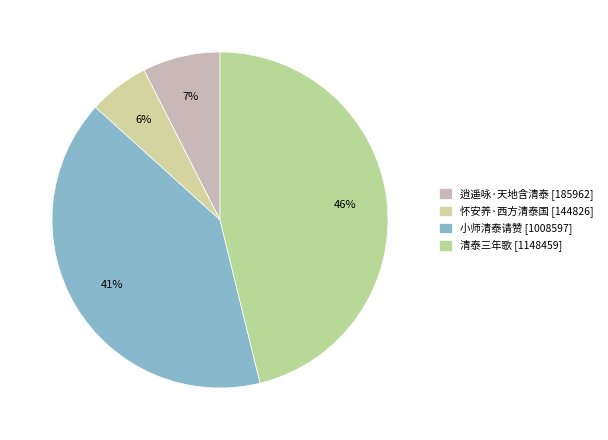

Combined, do 逍遥咏·天地含清泰 and 清泰三年歌 account for over 50%?

Yes